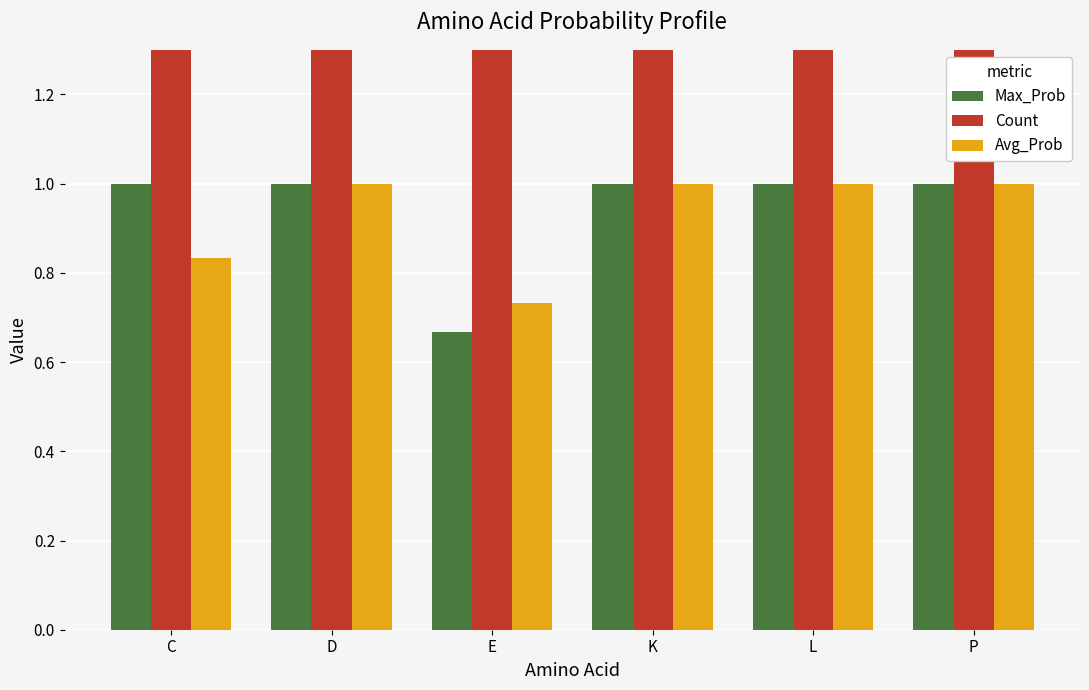

Does the chart contain stacked bars?

No